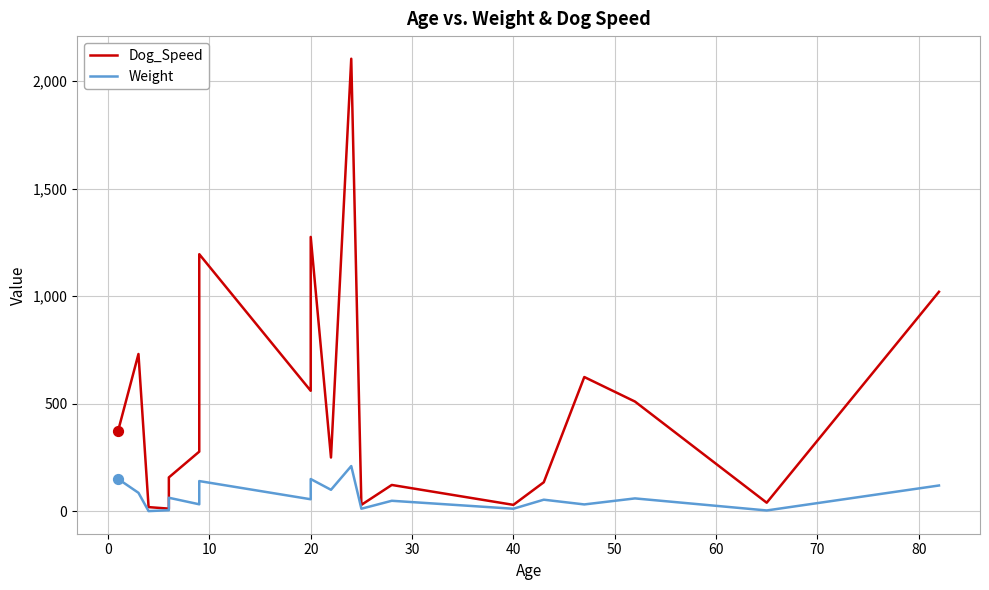

Which series has the largest total across all categories?

Dog_Speed